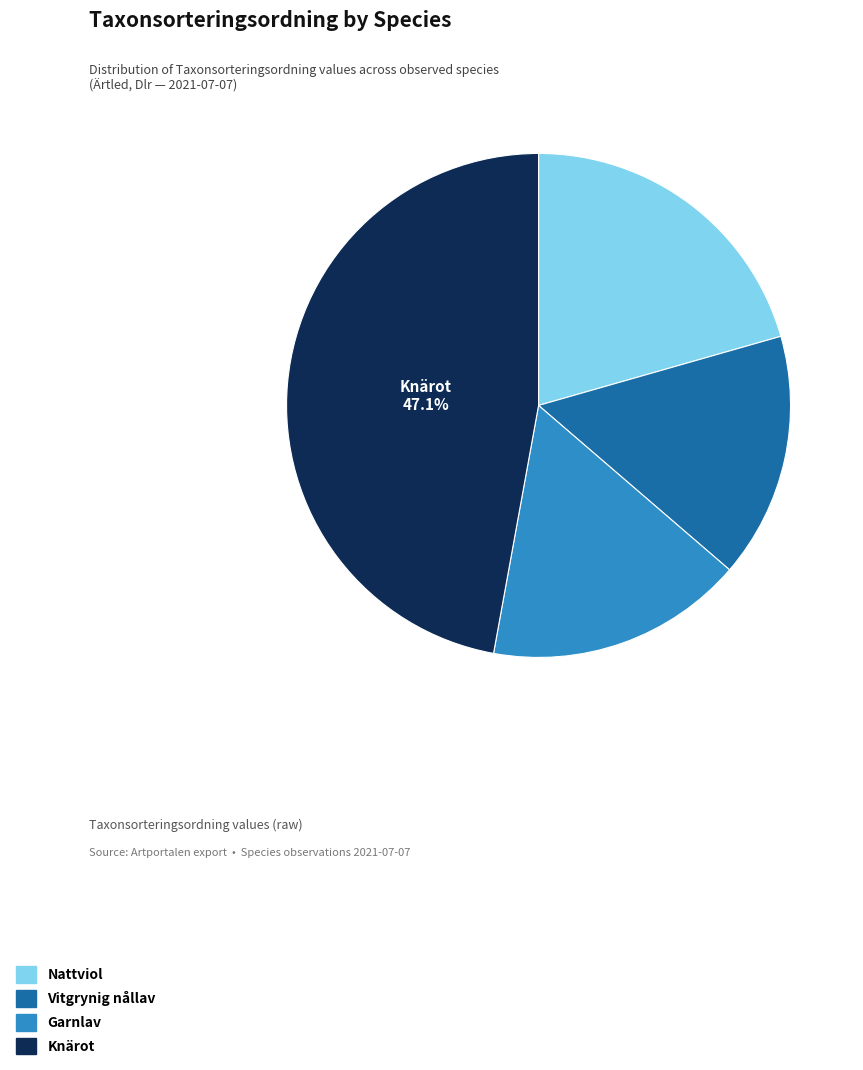

Is there a majority slice in this chart?

No